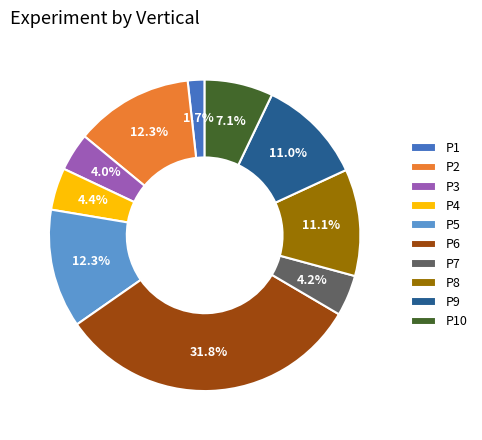

Does P7 represent more than half of the total?

No